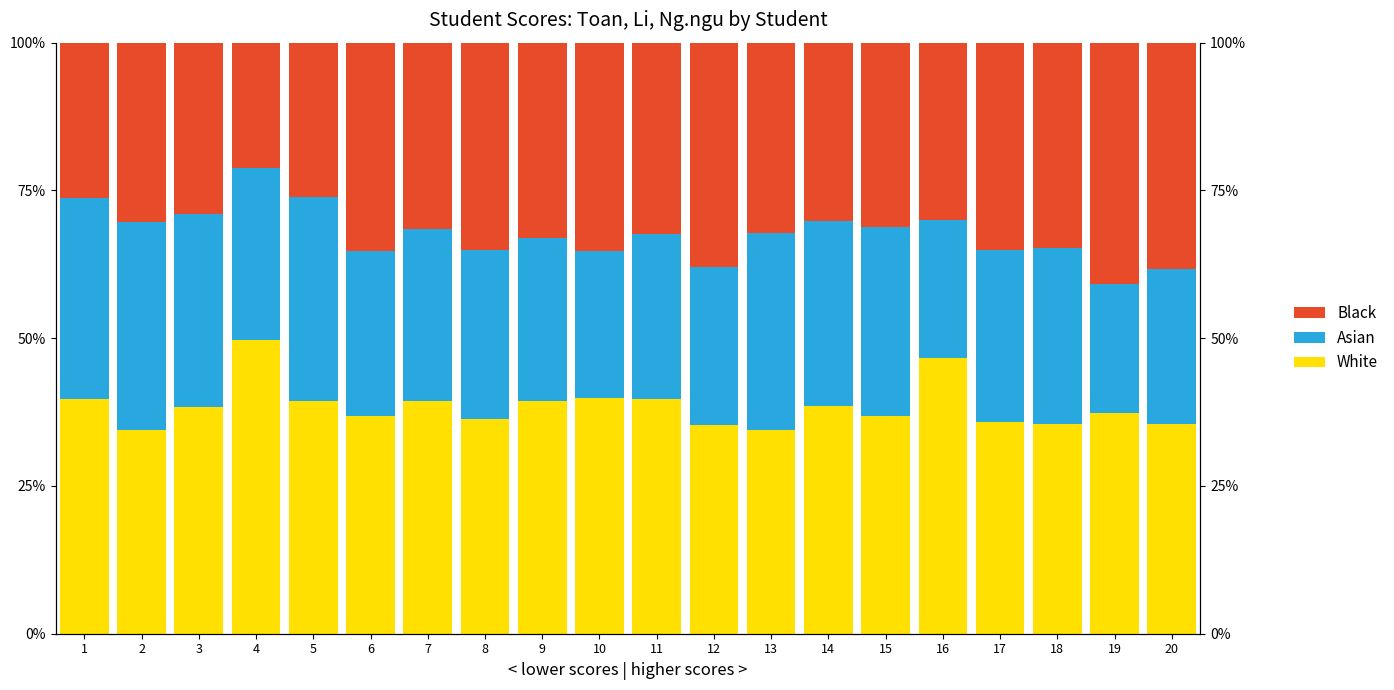

What is the maximum value for Asian?

35.2